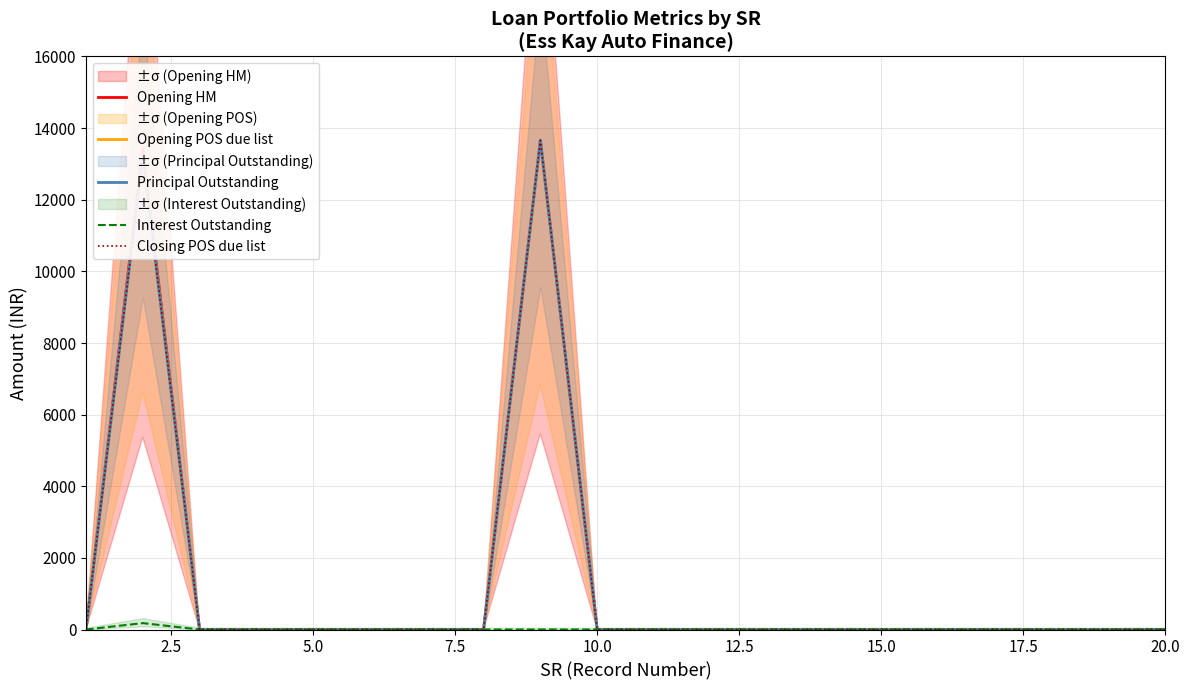

List the series in order of their peak value, lowest first.

Interest Outstanding, Opening HM, Opening POS due list, Principal Outstanding, Closing POS due list